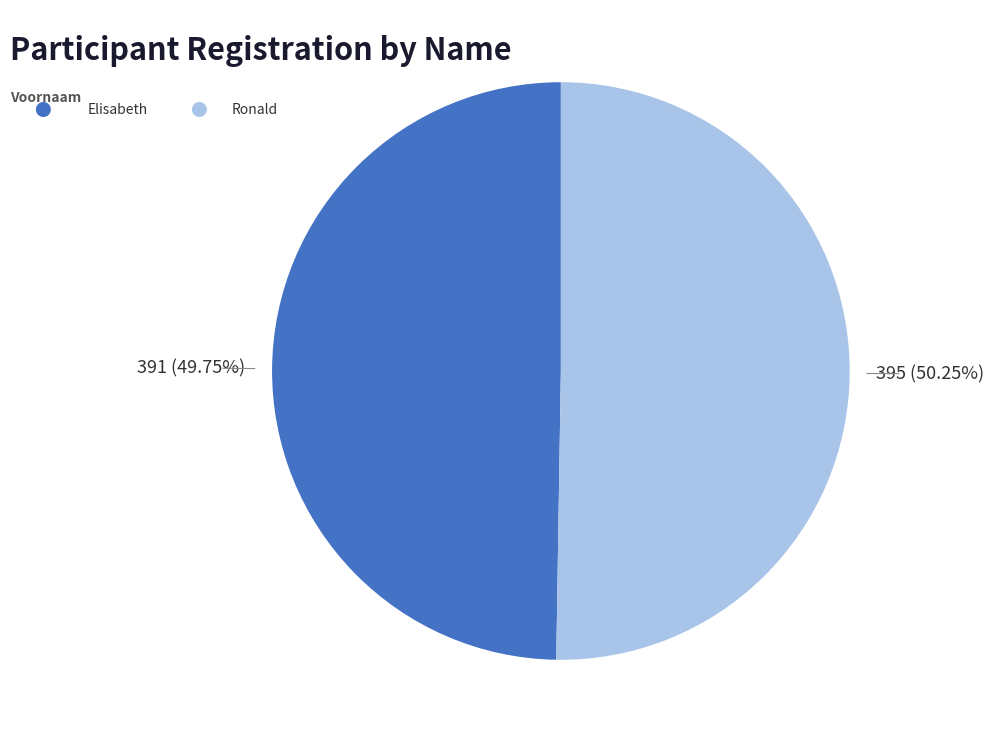

Is there a majority slice in this chart?

Yes